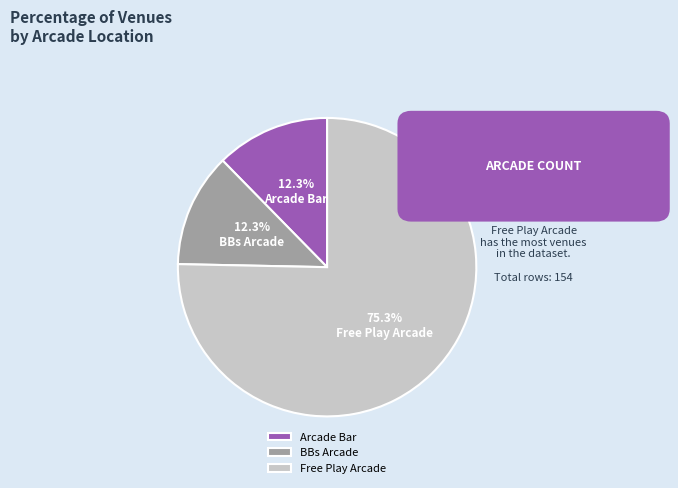

To the nearest percent, what percentage of the pie is Free Play Arcade?

75%